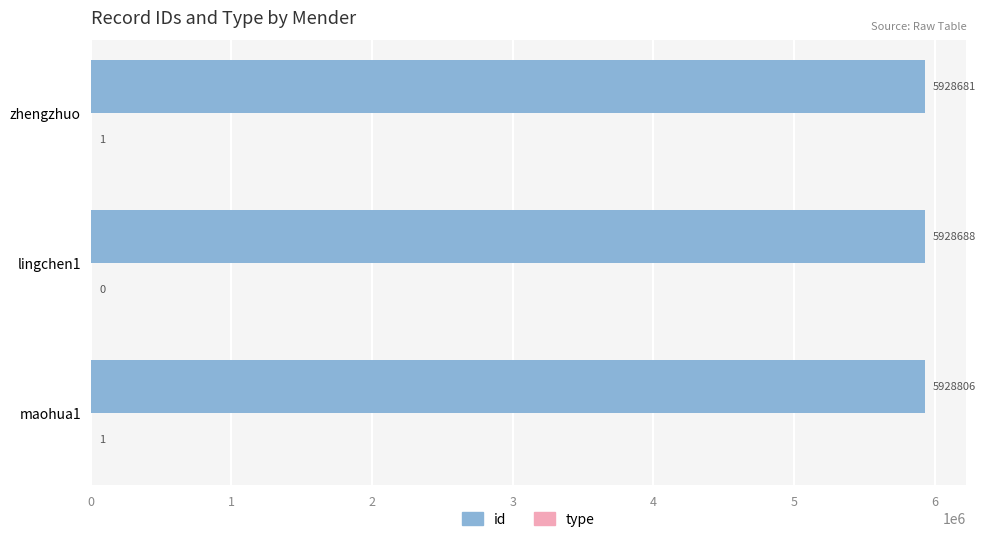

The id series shows 5928688 at lingchen1. True or false?

True